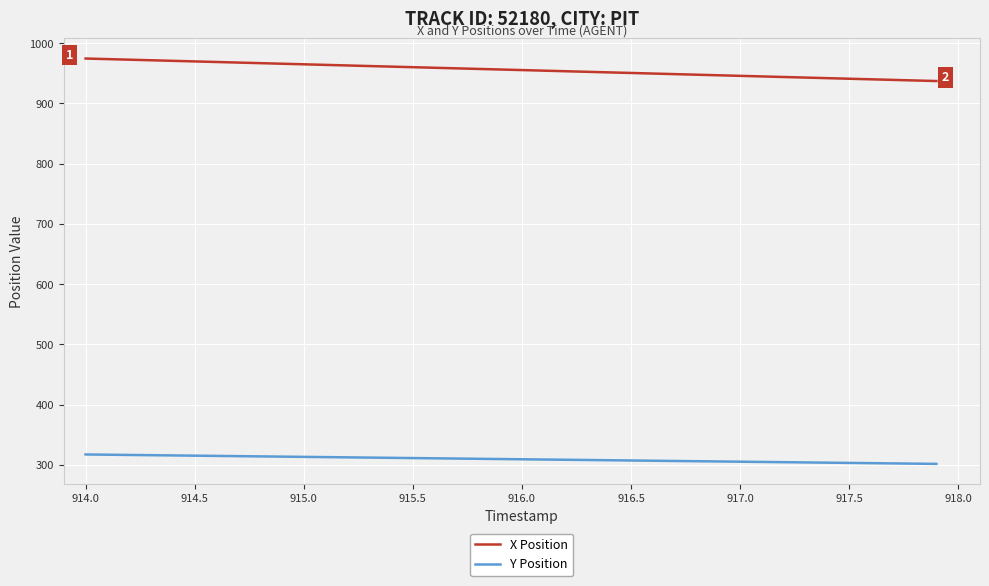

Which series has the largest total across all categories?

X Position